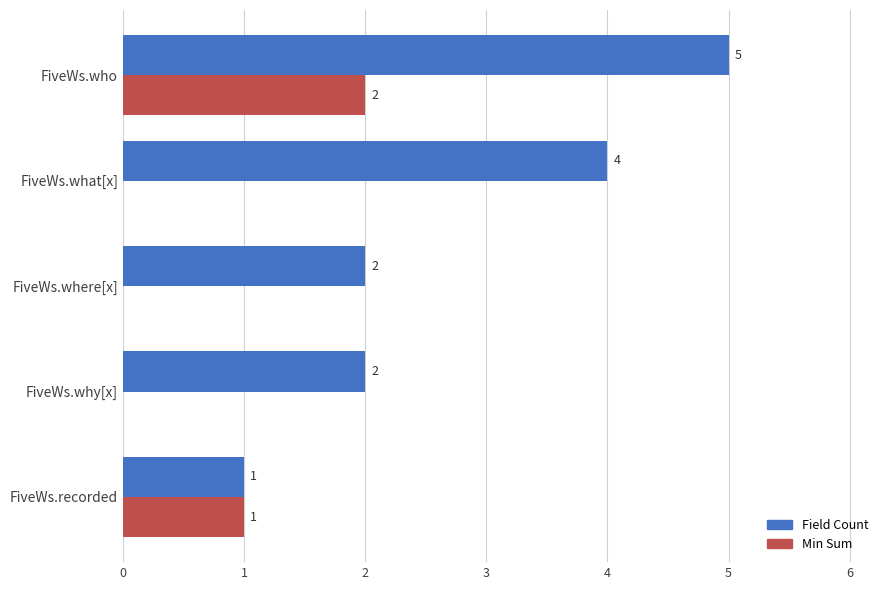

Which category has the highest value in the Min Sum series?

FiveWs.who